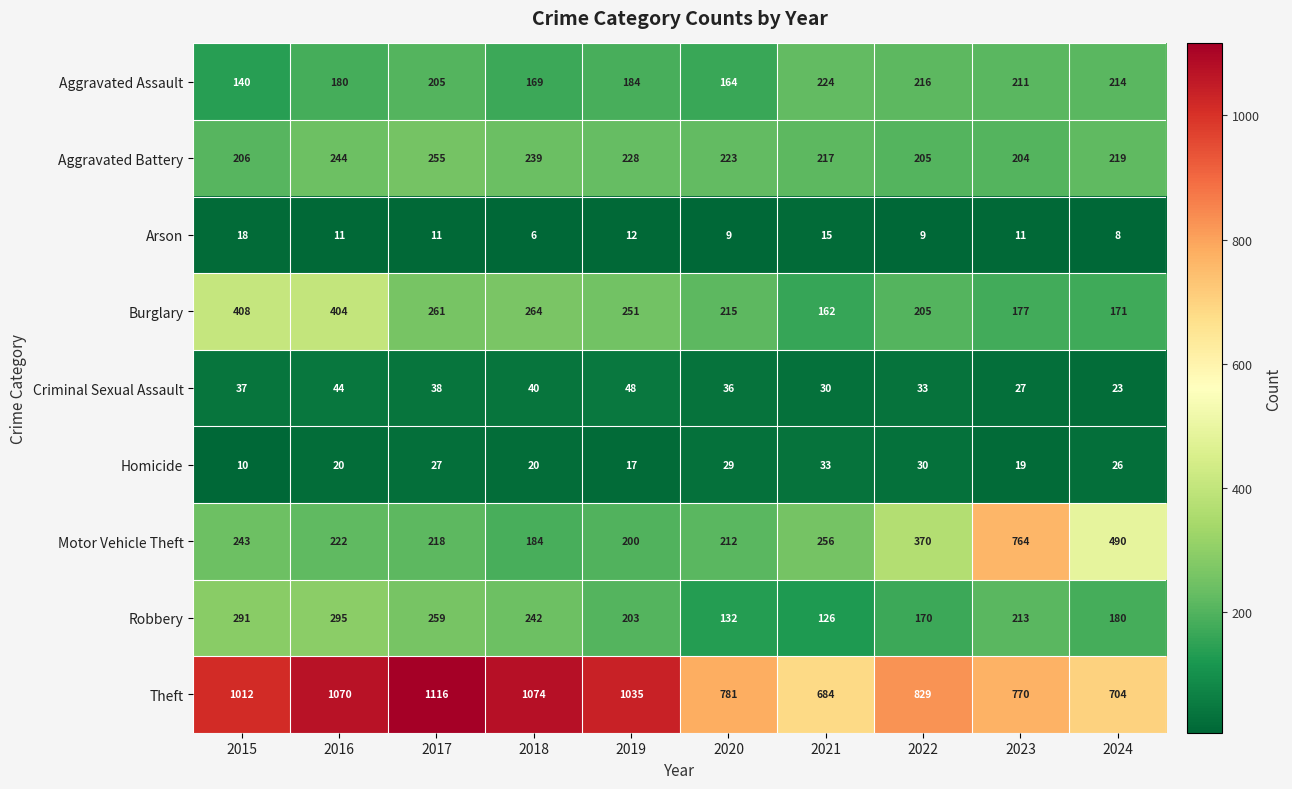

What is the spread (max minus min) of values at 2018?

1068